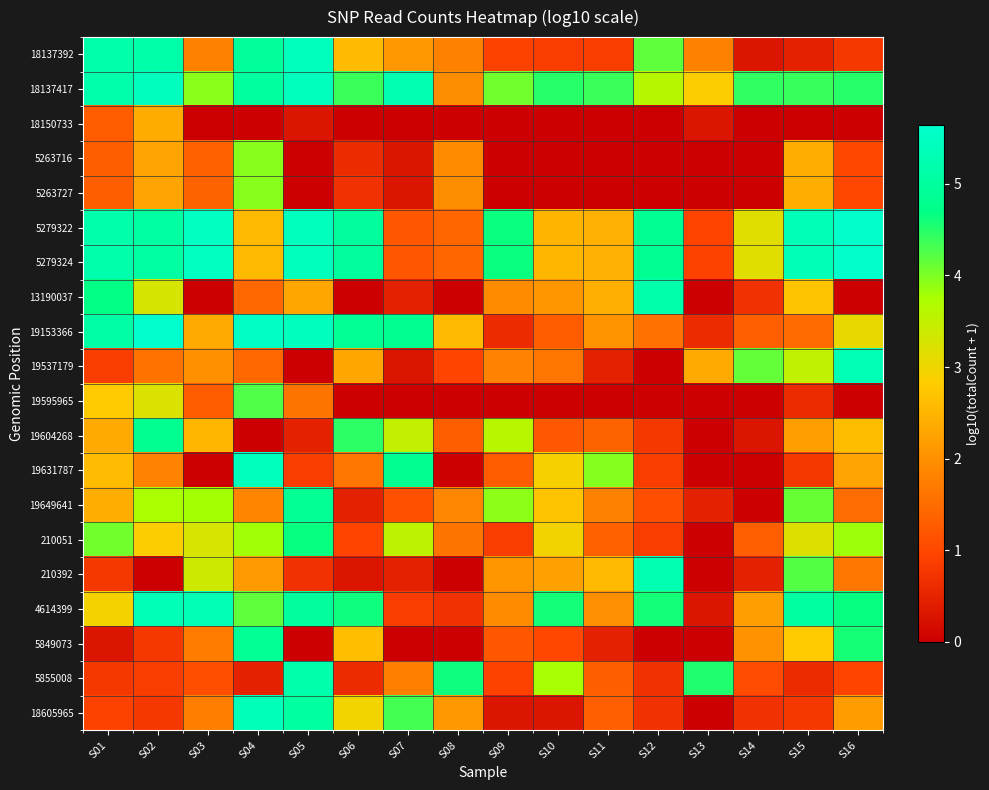

Reading right to left, transcribe all the data shown in this chart.

18137392: S16=0.8	S15=0.5	S14=0.3	S13=1.8	S12=4.2	S11=0.8	S10=0.8	S09=0.9	S08=1.8	S07=2.1	S06=2.6	S05=5.4	S04=5.0	S03=1.8	S02=5.2	S01=5.2
18137417: S16=4.5	S15=4.4	S14=4.4	S13=2.8	S12=3.6	S11=4.4	S10=4.5	S09=4.1	S08=2.0	S07=5.3	S06=4.4	S05=5.4	S04=5.0	S03=3.9	S02=5.5	S01=5.2
18150733: S16=0.0	S15=0.0	S14=0.0	S13=0.3	S12=0.0	S11=0.0	S10=0.0	S09=0.0	S08=0.0	S07=0.0	S06=0.0	S05=0.3	S04=0.0	S03=0.0	S02=2.4	S01=1.3
5263716: S16=1.0	S15=2.4	S14=0.0	S13=0.0	S12=0.0	S11=0.0	S10=0.0	S09=0.0	S08=1.9	S07=0.3	S06=0.6	S05=0.0	S04=3.9	S03=1.3	S02=2.3	S01=1.3
5263727: S16=1.0	S15=2.4	S14=0.0	S13=0.0	S12=0.0	S11=0.0	S10=0.0	S09=0.0	S08=1.9	S07=0.3	S06=0.7	S05=0.0	S04=3.9	S03=1.4	S02=2.3	S01=1.3
5279322: S16=5.6	S15=5.3	S14=3.2	S13=1.0	S12=4.8	S11=2.4	S10=2.5	S09=4.6	S08=1.4	S07=1.2	S06=5.0	S05=5.4	S04=2.6	S03=5.5	S02=5.1	S01=5.2
5279324: S16=5.6	S15=5.3	S14=3.2	S13=0.9	S12=4.8	S11=2.4	S10=2.5	S09=4.6	S08=1.4	S07=1.2	S06=5.0	S05=5.4	S04=2.6	S03=5.5	S02=5.1	S01=5.2
13190037: S16=0.0	S15=2.7	S14=0.7	S13=0.0	S12=5.2	S11=2.4	S10=2.1	S09=1.9	S08=0.0	S07=0.5	S06=0.0	S05=2.3	S04=1.4	S03=0.0	S02=3.3	S01=4.7
19153366: S16=3.1	S15=1.5	S14=1.3	S13=0.6	S12=1.6	S11=2.0	S10=1.3	S09=0.6	S08=2.6	S07=4.8	S06=4.9	S05=5.5	S04=5.5	S03=2.3	S02=5.6	S01=5.1
19537179: S16=5.3	S15=3.5	S14=4.1	S13=2.4	S12=0.0	S11=0.5	S10=1.6	S09=1.8	S08=1.0	S07=0.3	S06=2.3	S05=0.0	S04=1.4	S03=2.0	S02=1.6	S01=0.8
19595965: S16=0.0	S15=0.6	S14=0.0	S13=0.0	S12=0.0	S11=0.0	S10=0.0	S09=0.0	S08=0.0	S07=0.0	S06=0.0	S05=1.6	S04=4.3	S03=1.3	S02=3.2	S01=2.8
19604268: S16=2.6	S15=2.2	S14=0.3	S13=0.0	S12=0.8	S11=1.4	S10=1.2	S09=3.6	S08=1.3	S07=3.5	S06=4.4	S05=0.5	S04=0.0	S03=2.5	S02=4.8	S01=2.3
19631787: S16=2.3	S15=0.8	S14=0.0	S13=0.0	S12=0.8	S11=4.0	S10=2.9	S09=1.3	S08=0.0	S07=4.8	S06=1.6	S05=0.8	S04=5.4	S03=0.0	S02=1.8	S01=2.6
19649641: S16=1.5	S15=4.1	S14=0.0	S13=0.5	S12=1.1	S11=1.8	S10=2.7	S09=3.9	S08=1.9	S07=1.1	S06=0.5	S05=4.9	S04=1.8	S03=3.8	S02=3.7	S01=2.4
210051: S16=3.8	S15=3.2	S14=1.3	S13=0.0	S12=0.8	S11=1.3	S10=3.0	S09=0.8	S08=1.6	S07=3.5	S06=1.0	S05=4.6	S04=3.8	S03=3.2	S02=2.8	S01=4.1
210392: S16=1.7	S15=4.2	S14=0.5	S13=0.0	S12=5.3	S11=2.6	S10=2.2	S09=2.1	S08=0.0	S07=0.5	S06=0.3	S05=0.7	S04=2.1	S03=3.4	S02=0.0	S01=0.8
4614399: S16=4.6	S15=5.0	S14=2.2	S13=0.3	S12=4.6	S11=2.0	S10=4.6	S09=1.9	S08=0.7	S07=0.8	S06=4.6	S05=5.0	S04=4.2	S03=5.3	S02=5.3	S01=2.9
5849073: S16=4.6	S15=2.8	S14=2.0	S13=0.0	S12=0.0	S11=0.5	S10=1.0	S09=1.2	S08=0.0	S07=0.0	S06=2.6	S05=0.0	S04=4.9	S03=1.7	S02=0.8	S01=0.3
5855008: S16=1.0	S15=0.6	S14=1.0	S13=4.5	S12=0.7	S11=1.3	S10=3.8	S09=0.9	S08=4.6	S07=1.8	S06=0.6	S05=5.2	S04=0.5	S03=1.1	S02=0.8	S01=0.8
18605965: S16=2.2	S15=0.8	S14=0.7	S13=0.0	S12=0.7	S11=1.3	S10=0.3	S09=0.3	S08=2.1	S07=4.3	S06=3.0	S05=5.1	S04=5.4	S03=1.8	S02=0.8	S01=0.9